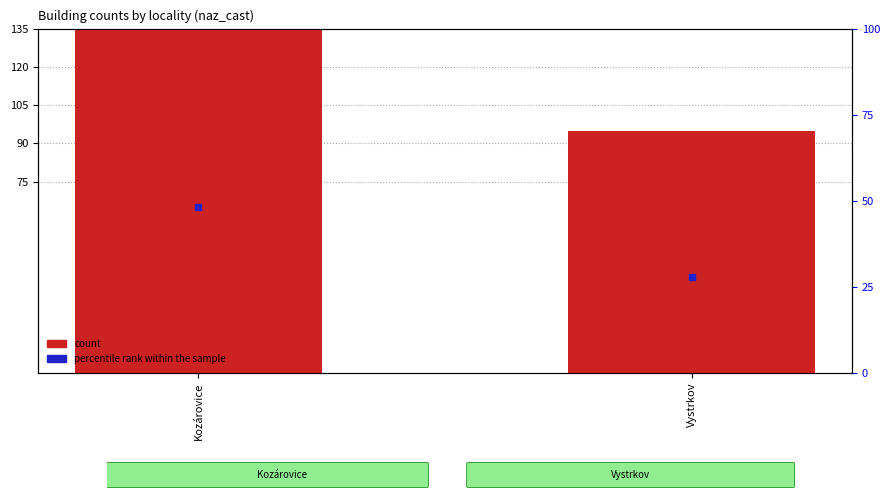

At which category is the sum across all series the highest?

Kozárovice